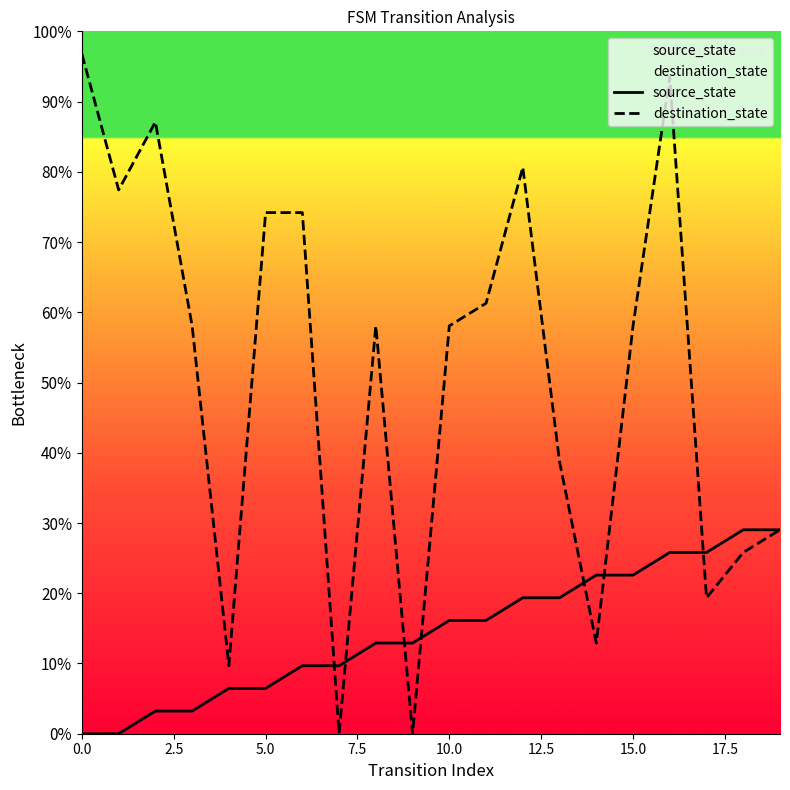

Does the chart display data point markers on the line(s)?

No